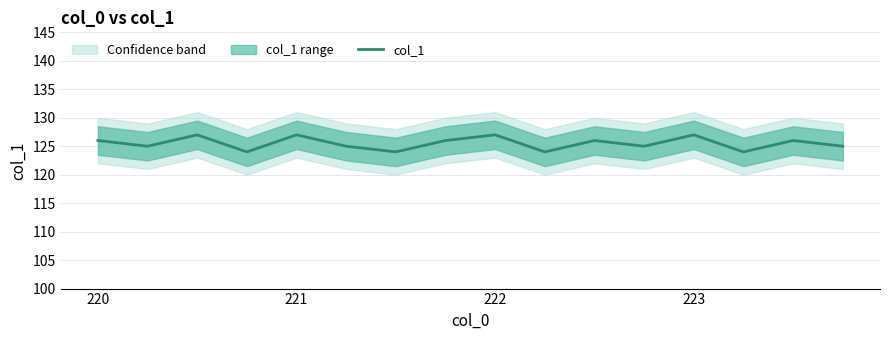

What is the maximum value for col_1?

127